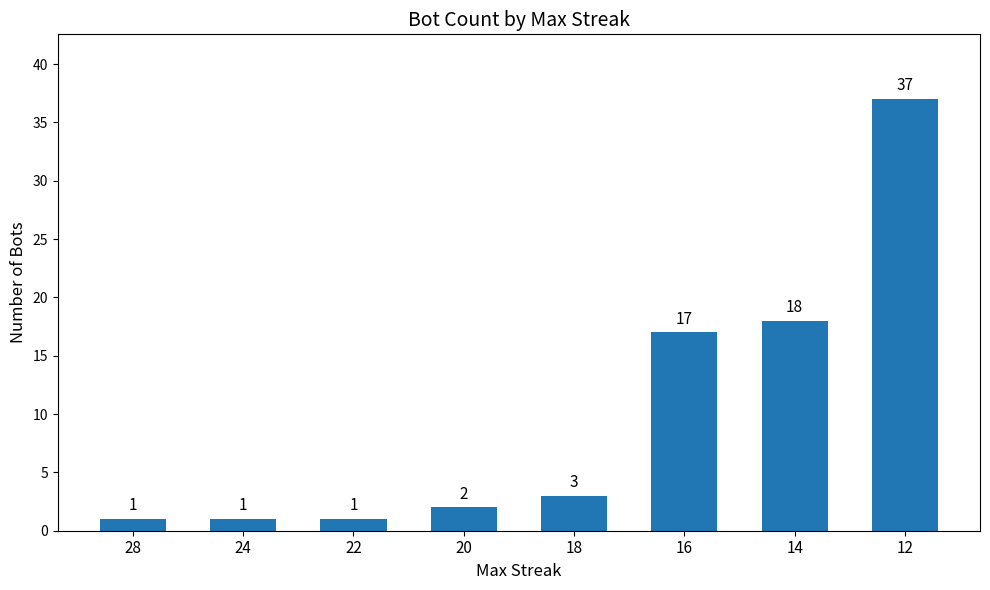

Reading left to right, extract all data points from this chart.

28=1	24=1	22=1	20=2	18=3	16=17	14=18	12=37